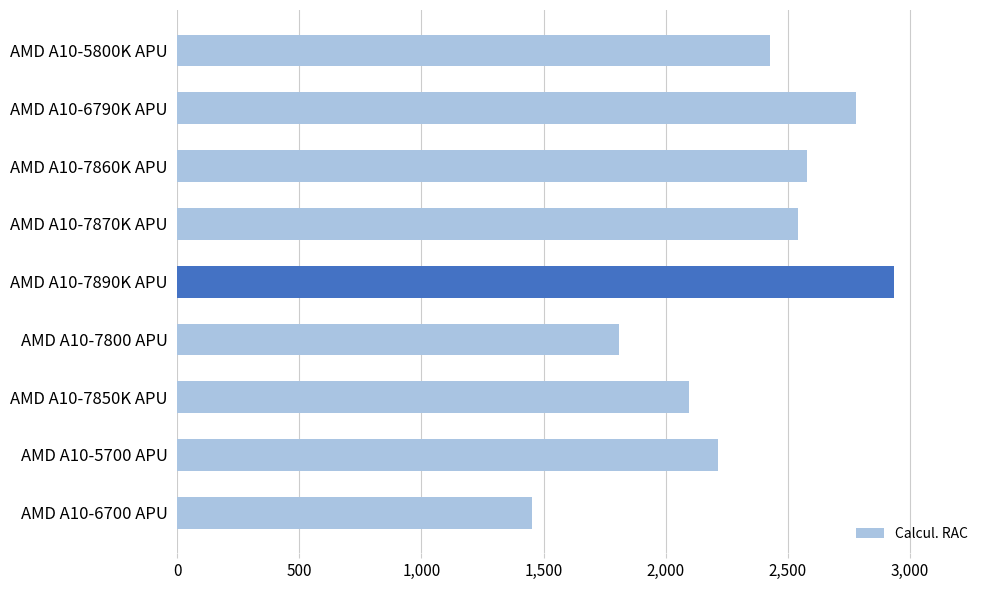

Where is the data nearest to the value 2193?

AMD A10-5700 APU